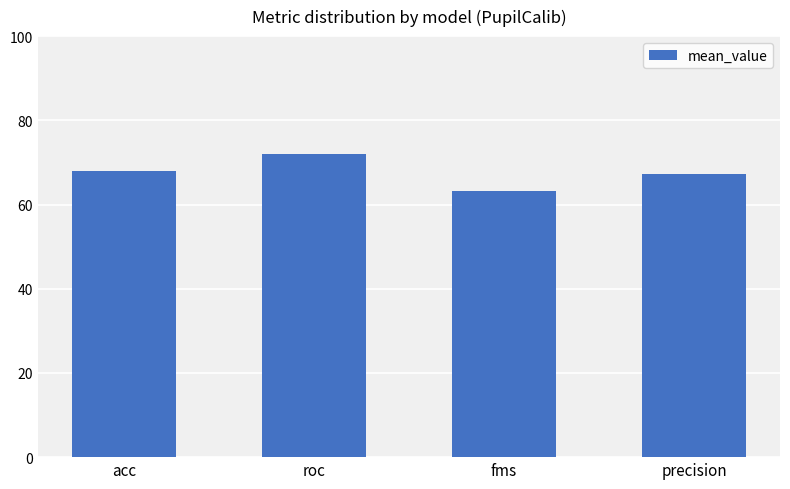

Rank the categories by value from highest to lowest.

roc, acc, precision, fms